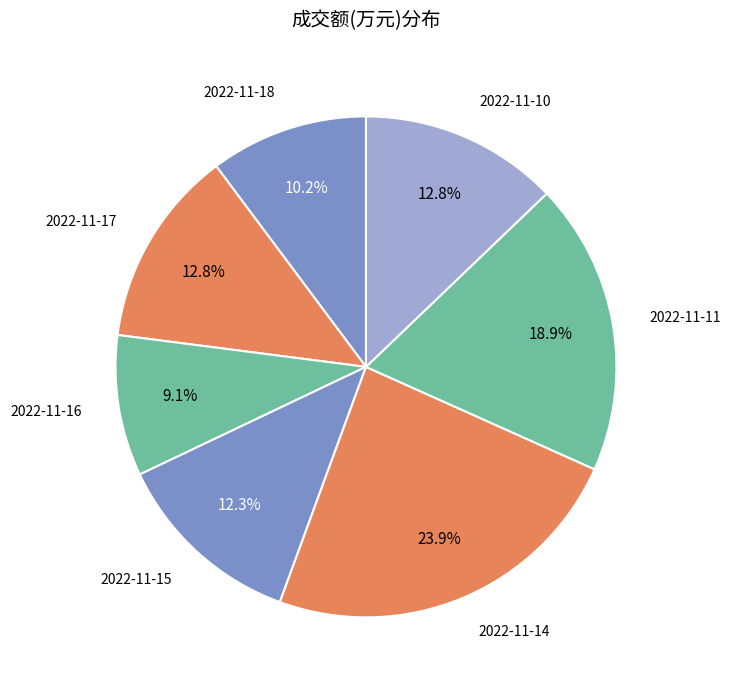

How many slices are in this pie chart?

7